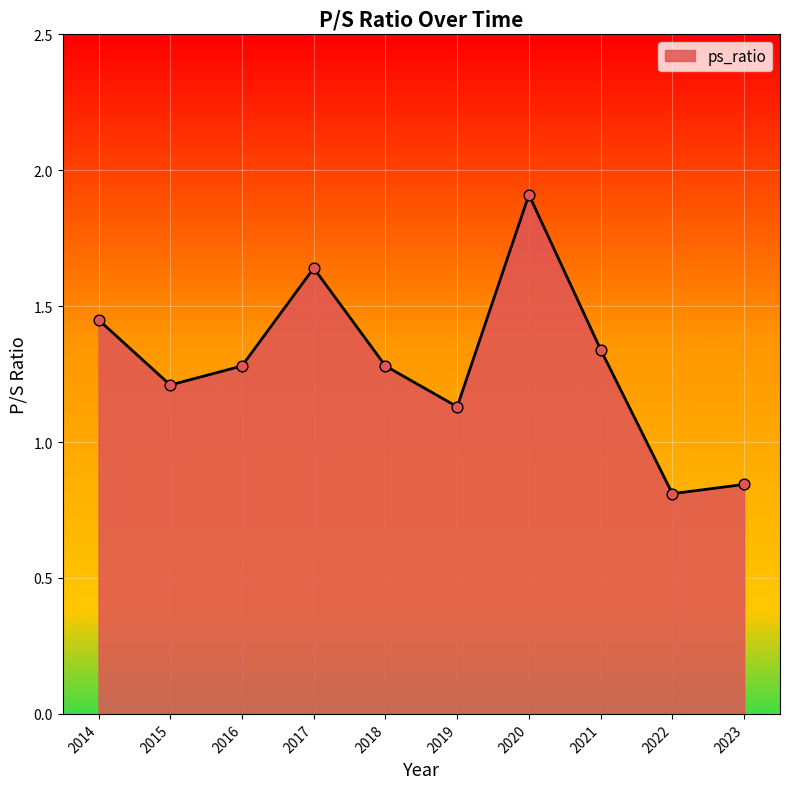

What is the change in value from 2017 to 2018?

-0.4